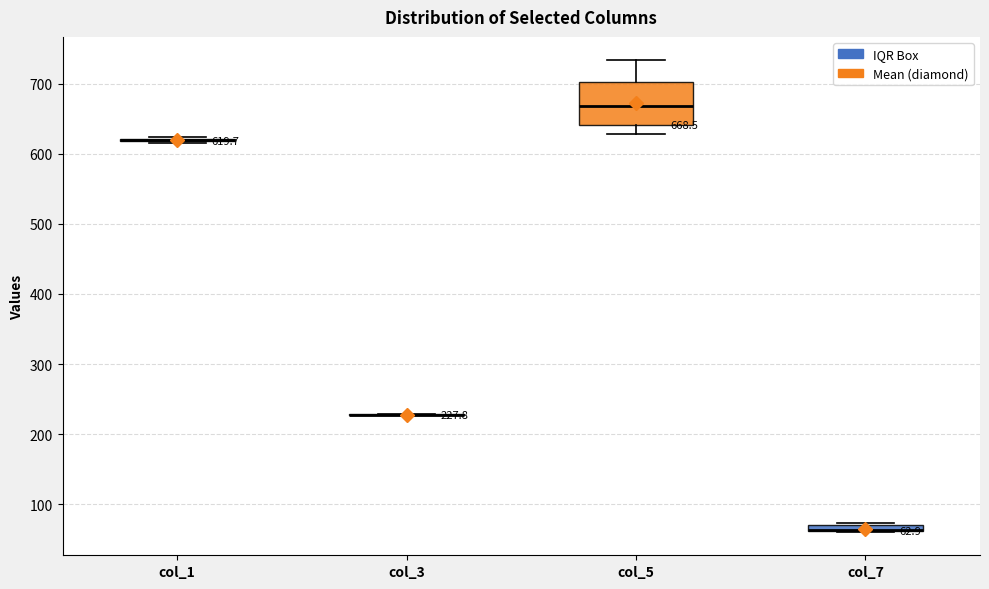

Comparing the boxes themselves (not the whiskers), which one is the tallest?

col_5